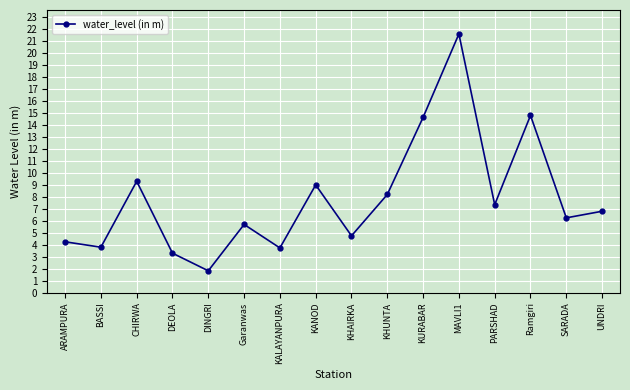

Which has a higher value, DEOLA or Ramgiri?

Ramgiri